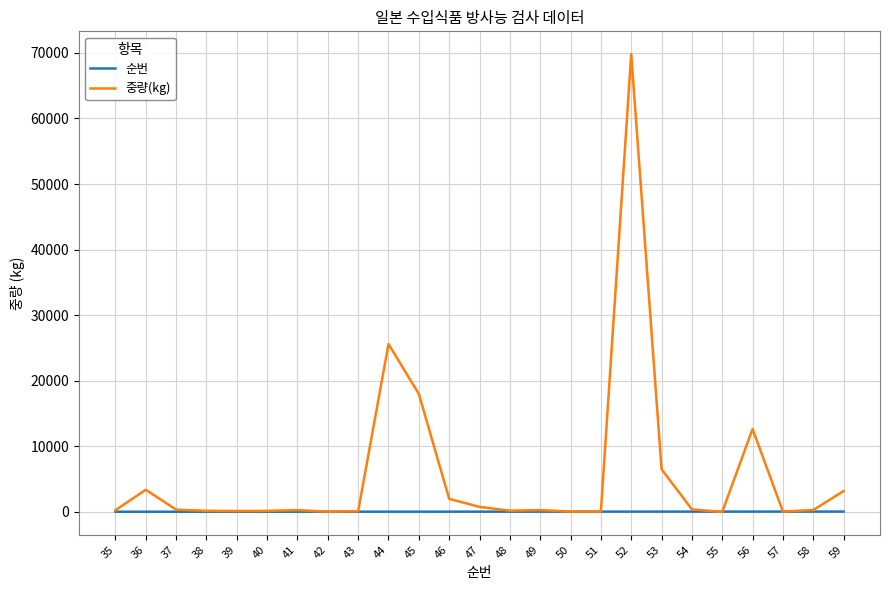

The 순번 series shows 58 at 58. True or false?

True